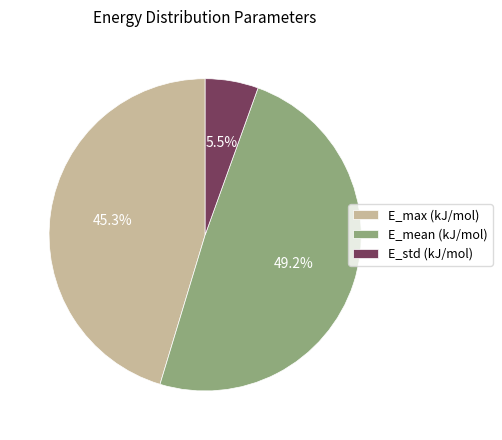

Which has a higher value, E_mean (kJ/mol) or E_std (kJ/mol)?

E_mean (kJ/mol)